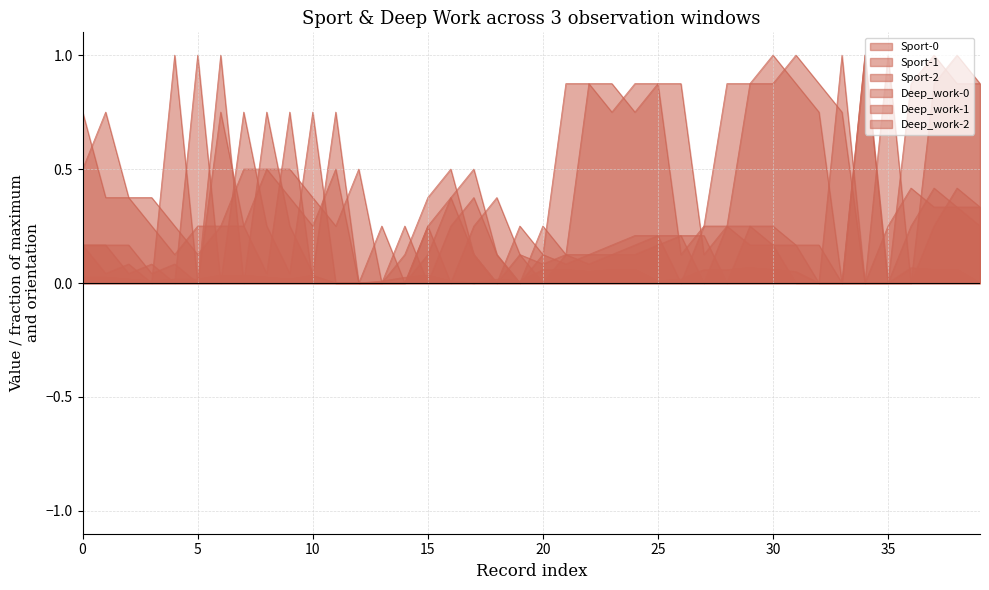

At 5, list the series in order from smallest to largest.

Deep_work-2, Sport-2, Sport-0, Sport-1, Deep_work-1, Deep_work-0